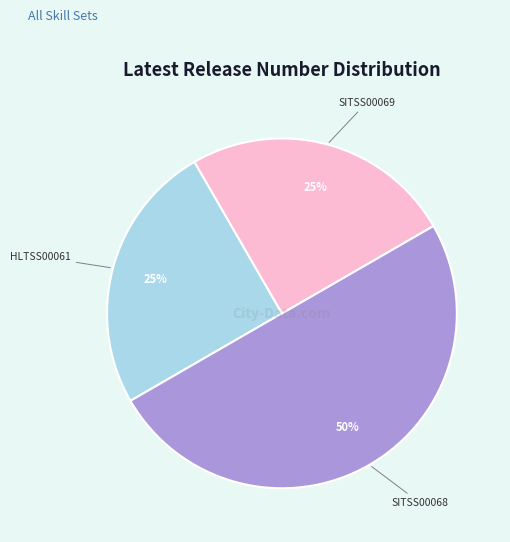

To the nearest percent, what is the difference between the largest and smallest slice percentages?

25%